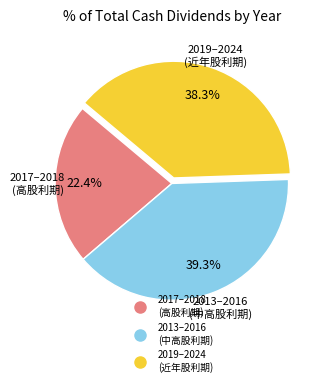

Is there a majority slice in this chart?

No